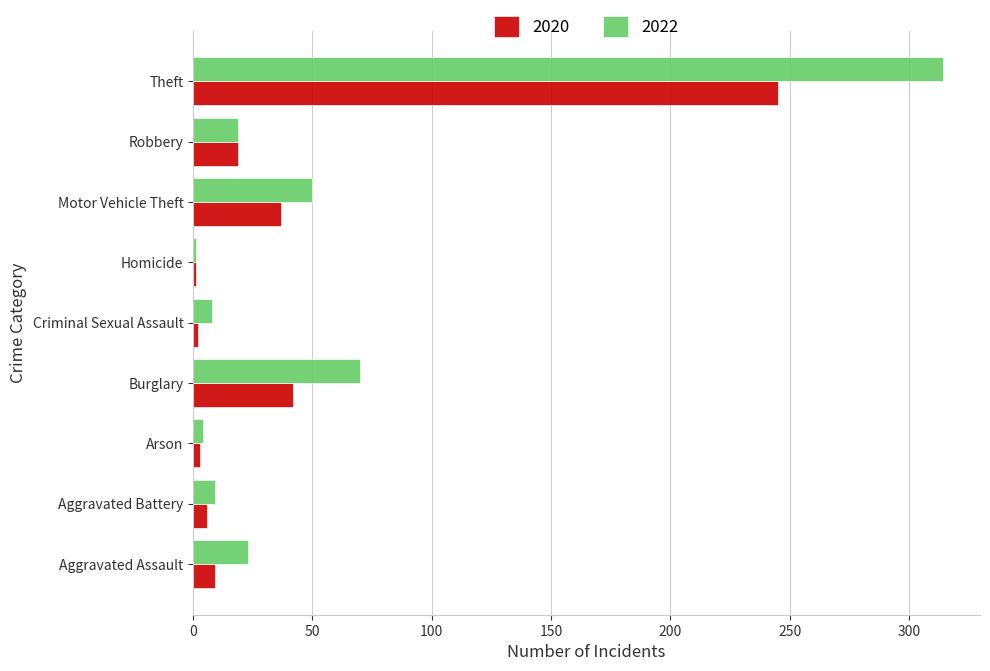

List the series in order of their peak value, lowest first.

2020, 2022